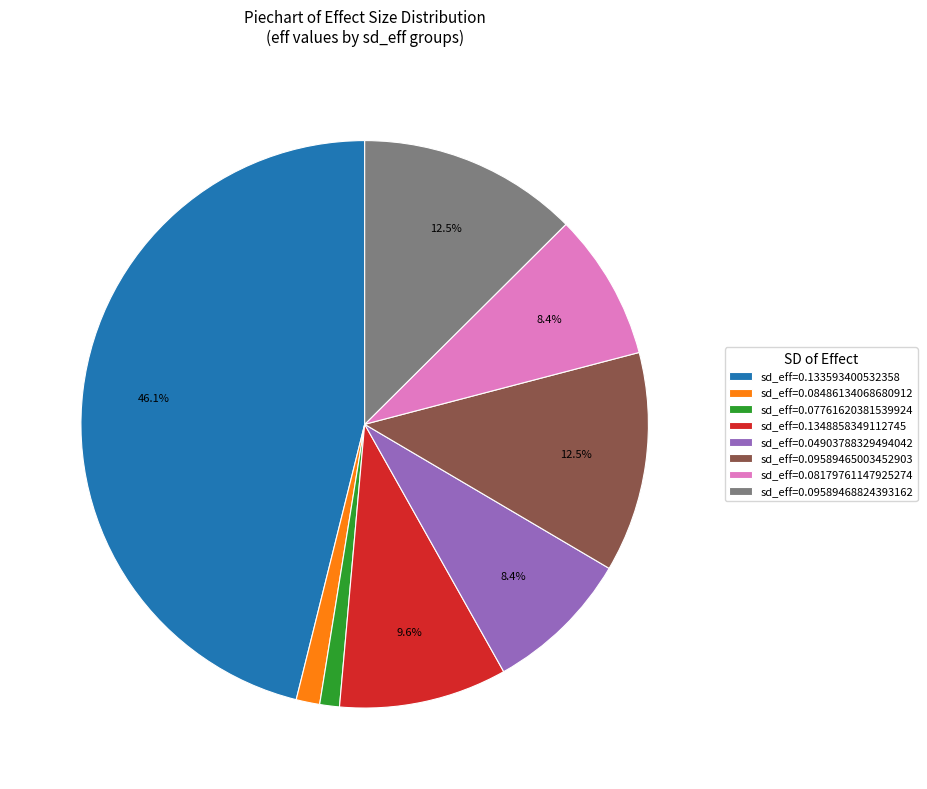

Which category has the biggest portion of the pie?

sd_eff=0.133593400532358